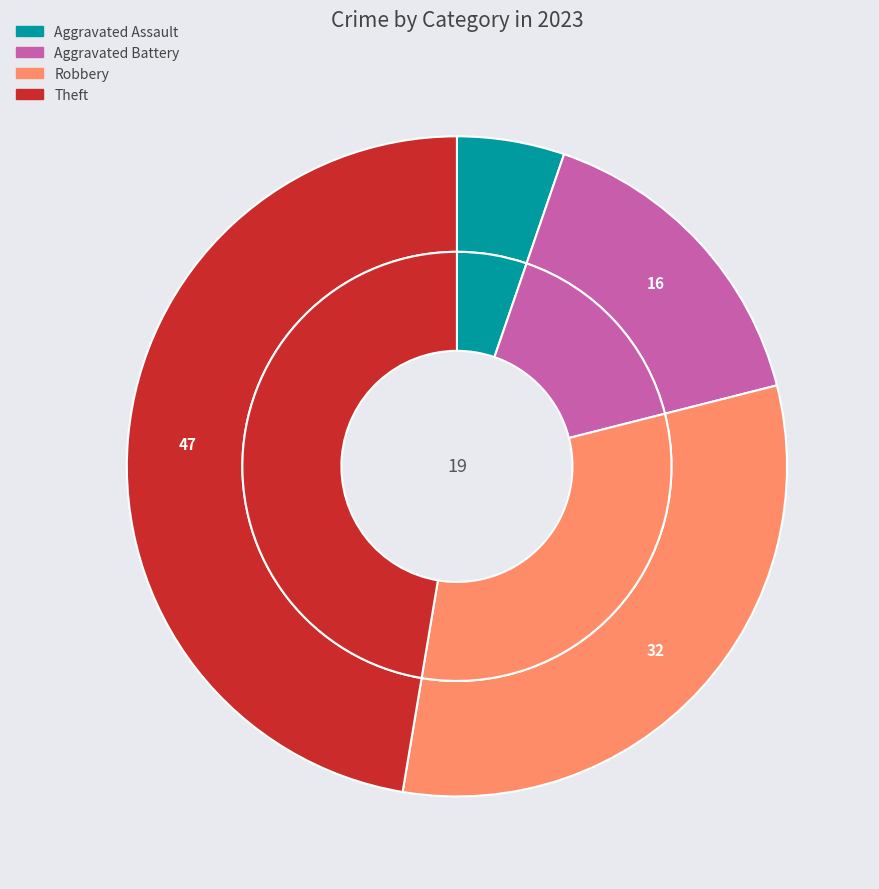

True or false: Burglary accounts for 7% of the total.

False